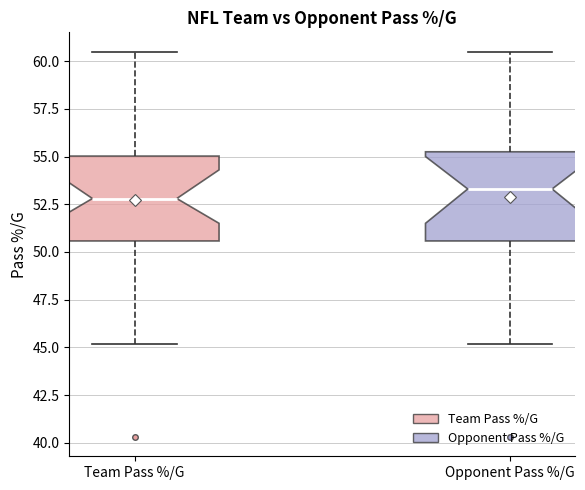

Reading left to right, transcribe this box plot: for each box, give where its median line is, the range the box spans, and where its two whiskers end, as read against the y-axis. The values are not printed on the chart, so give them approximately, as read against the axis.

Team Pass %/G: median 53.0, box 50.5 to 55.0, whiskers 45.0 to 60.5
Opponent Pass %/G: median 53.5, box 50.5 to 55.5, whiskers 45.0 to 60.5